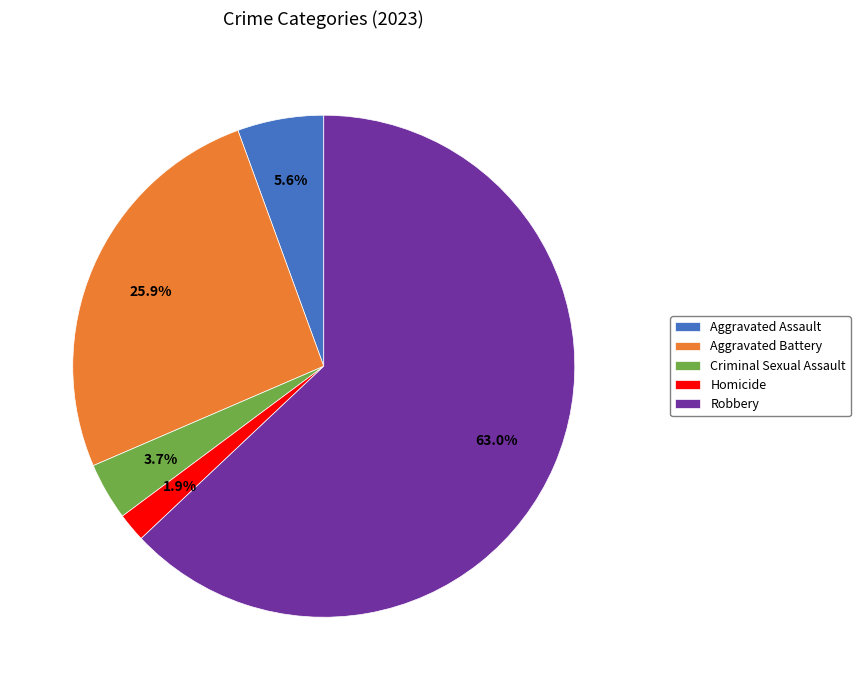

Does any single category account for the majority?

Yes